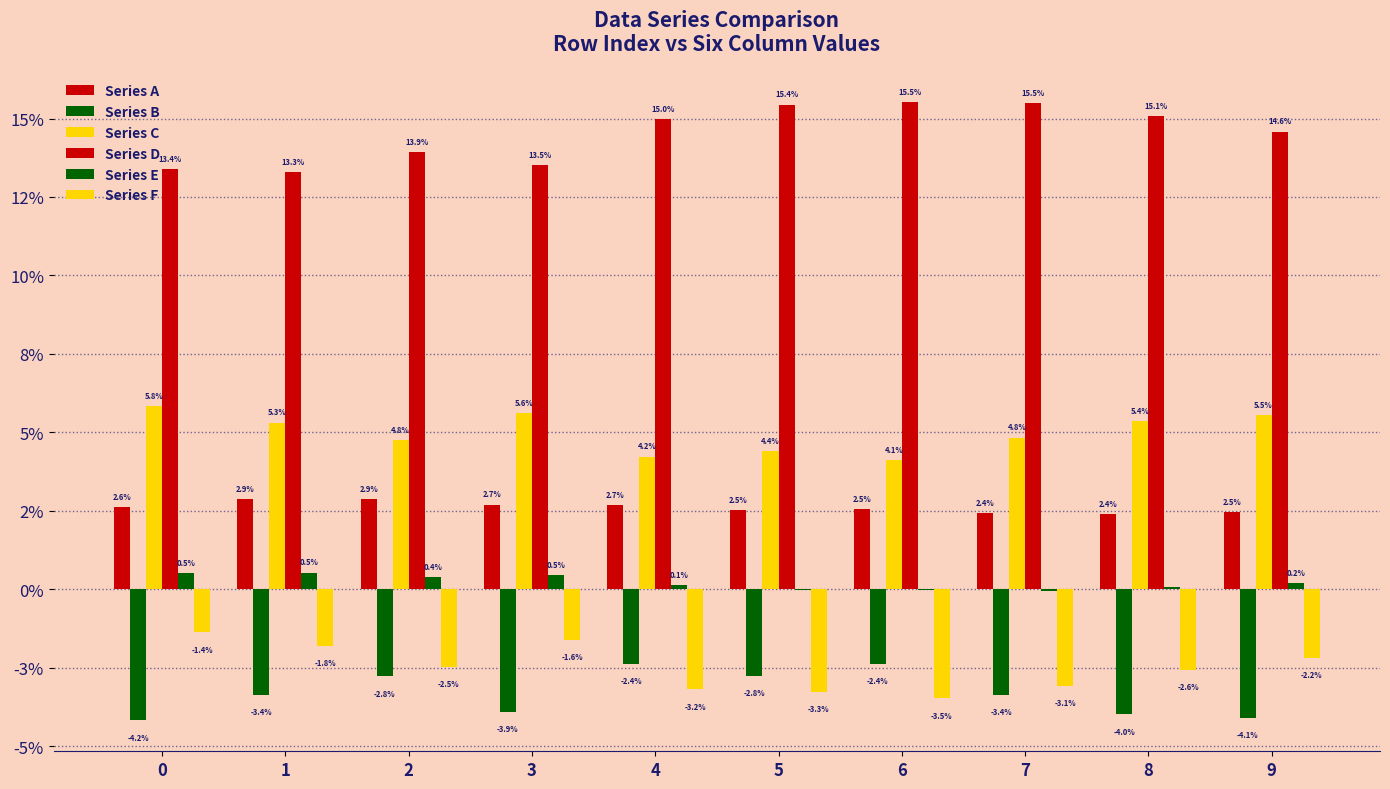

Which series has the widest spread of values?

Series D